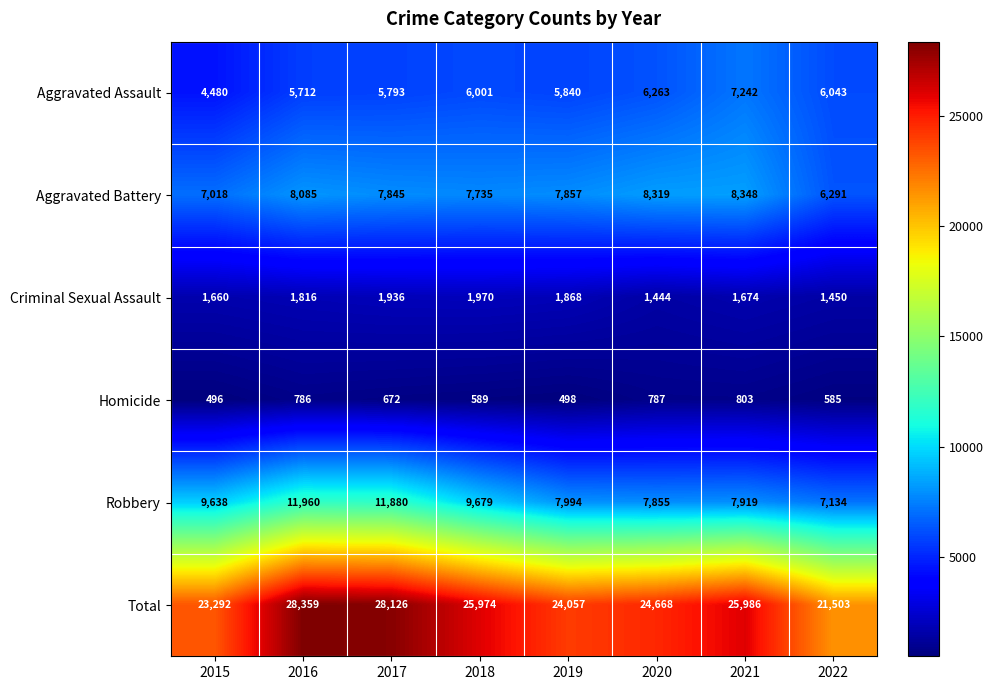

Read the Criminal Sexual Assault value at 2016, to the nearest 10.

1820